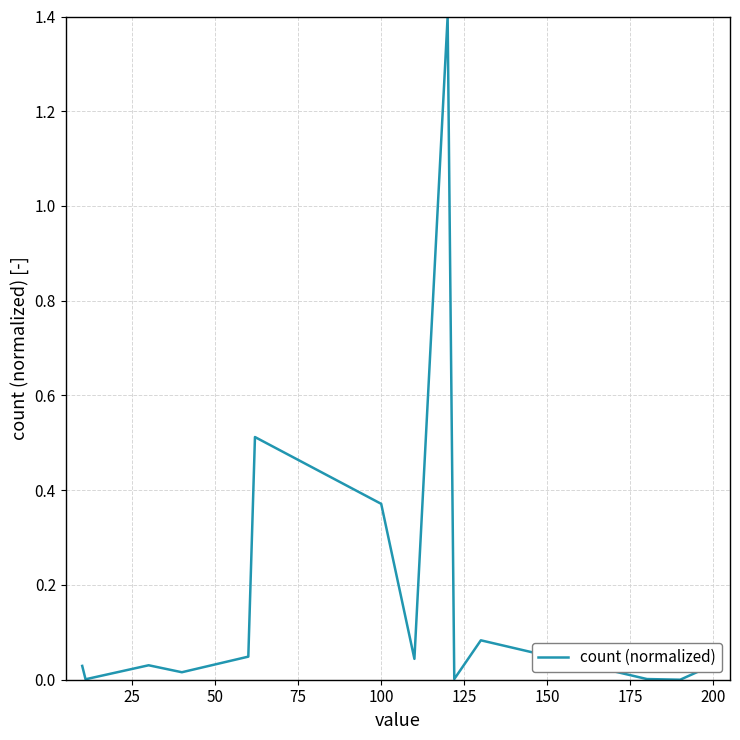

What is the difference between the maximum and minimum values?

1.4